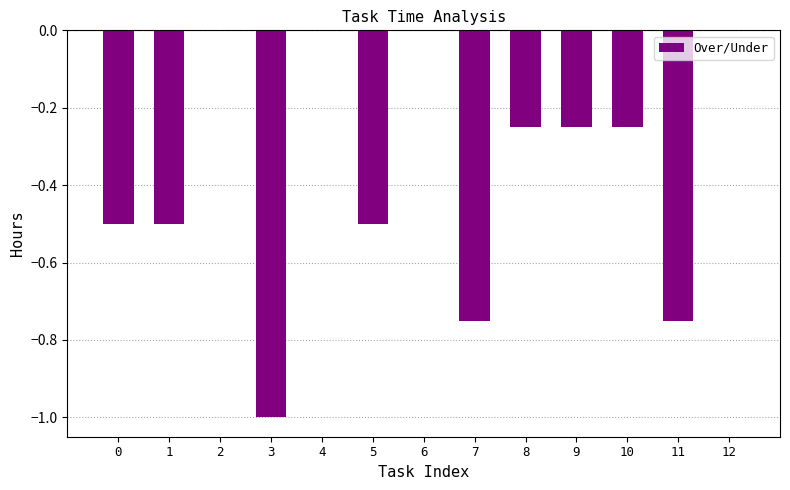

Are the bars horizontal?

No